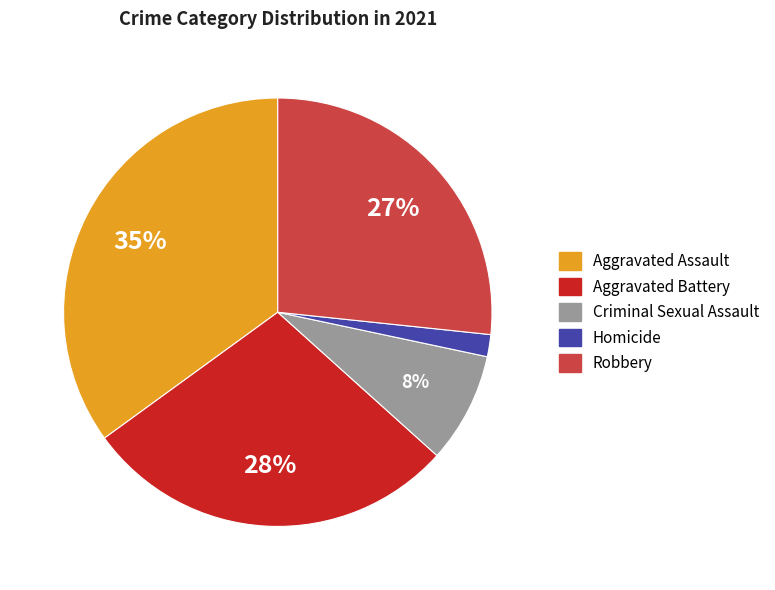

Which category has the smallest portion of the pie?

Homicide